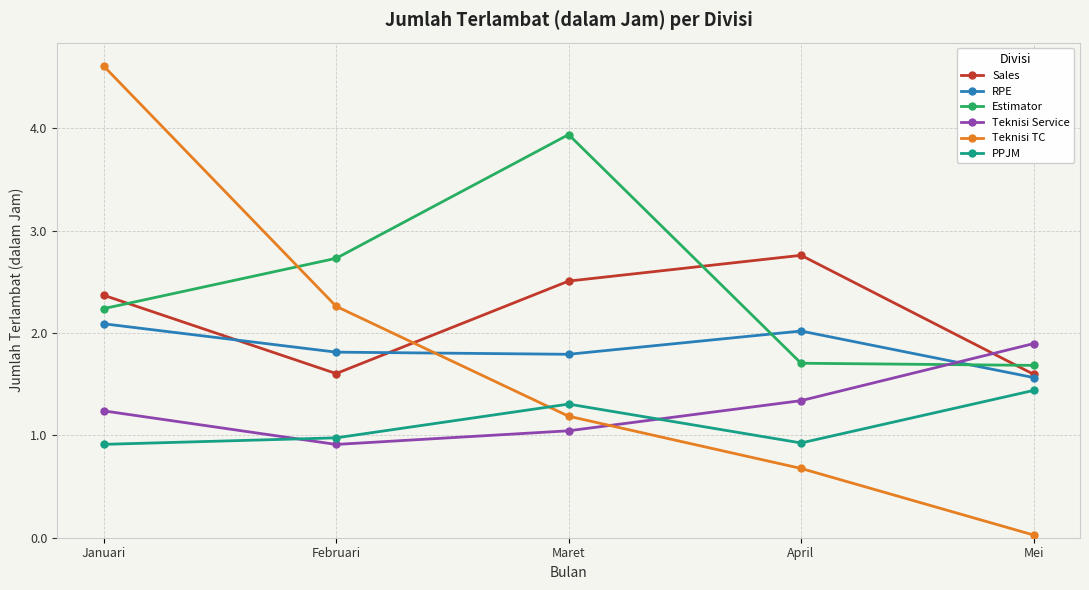

True or false: Teknisi TC and PPJM cross at least once.

True